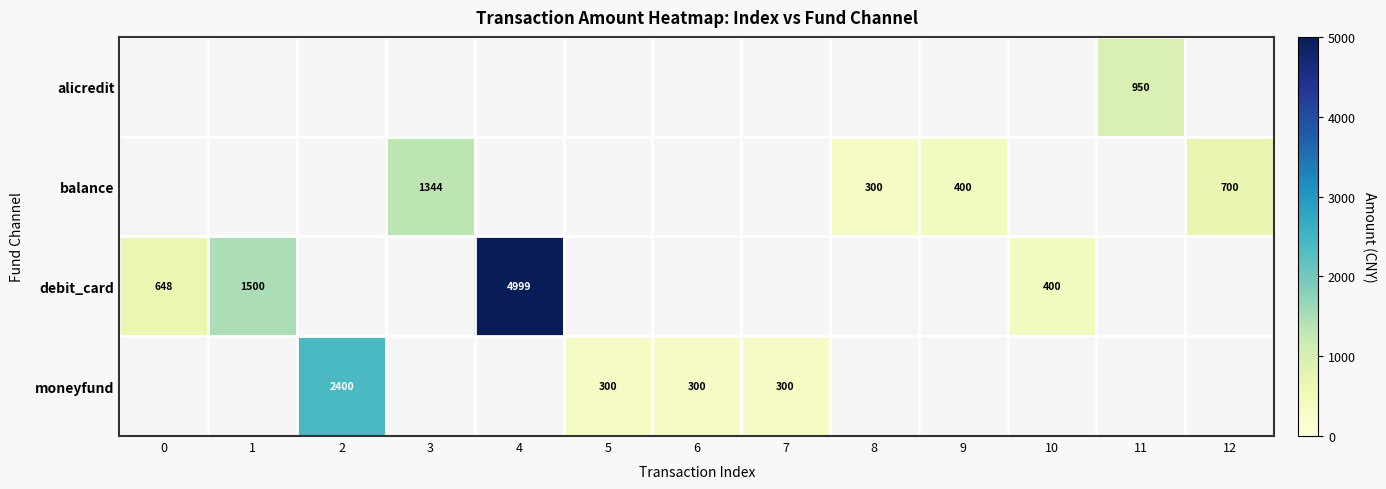

What is the maximum value shown in the chart?

4999.0